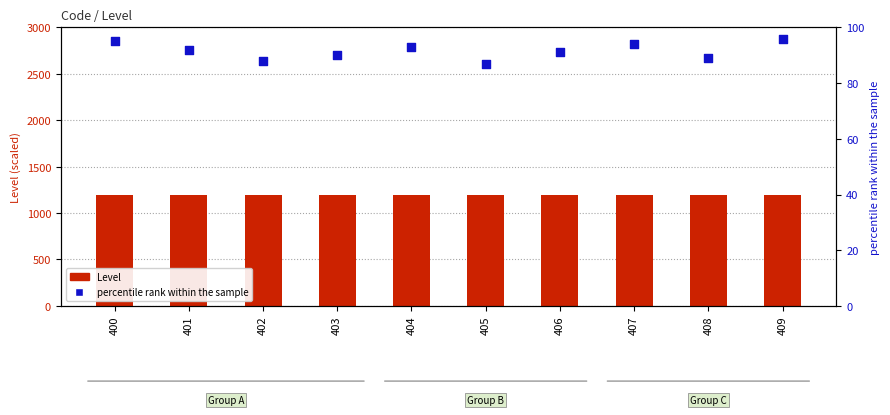

Which series has the largest total across all categories?

Level